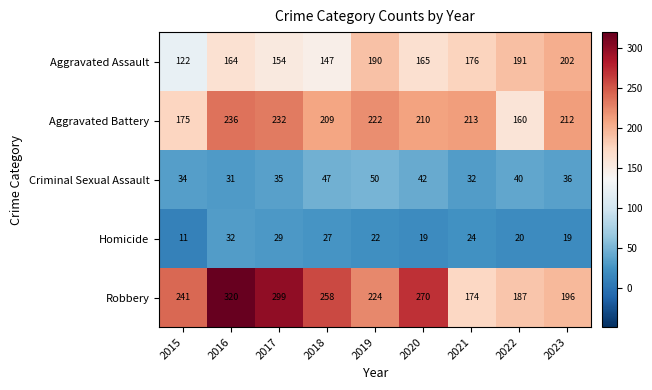

Which series changed the most between 2016 and 2017?

Robbery